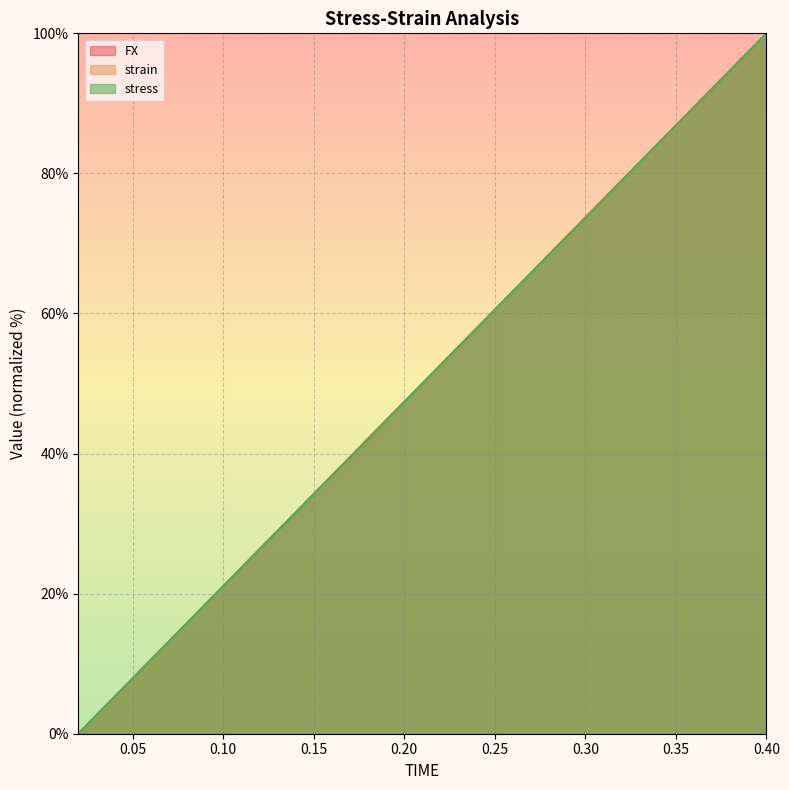

Is the value of strain at 0.14 greater than the value of FX at 0.32?

No